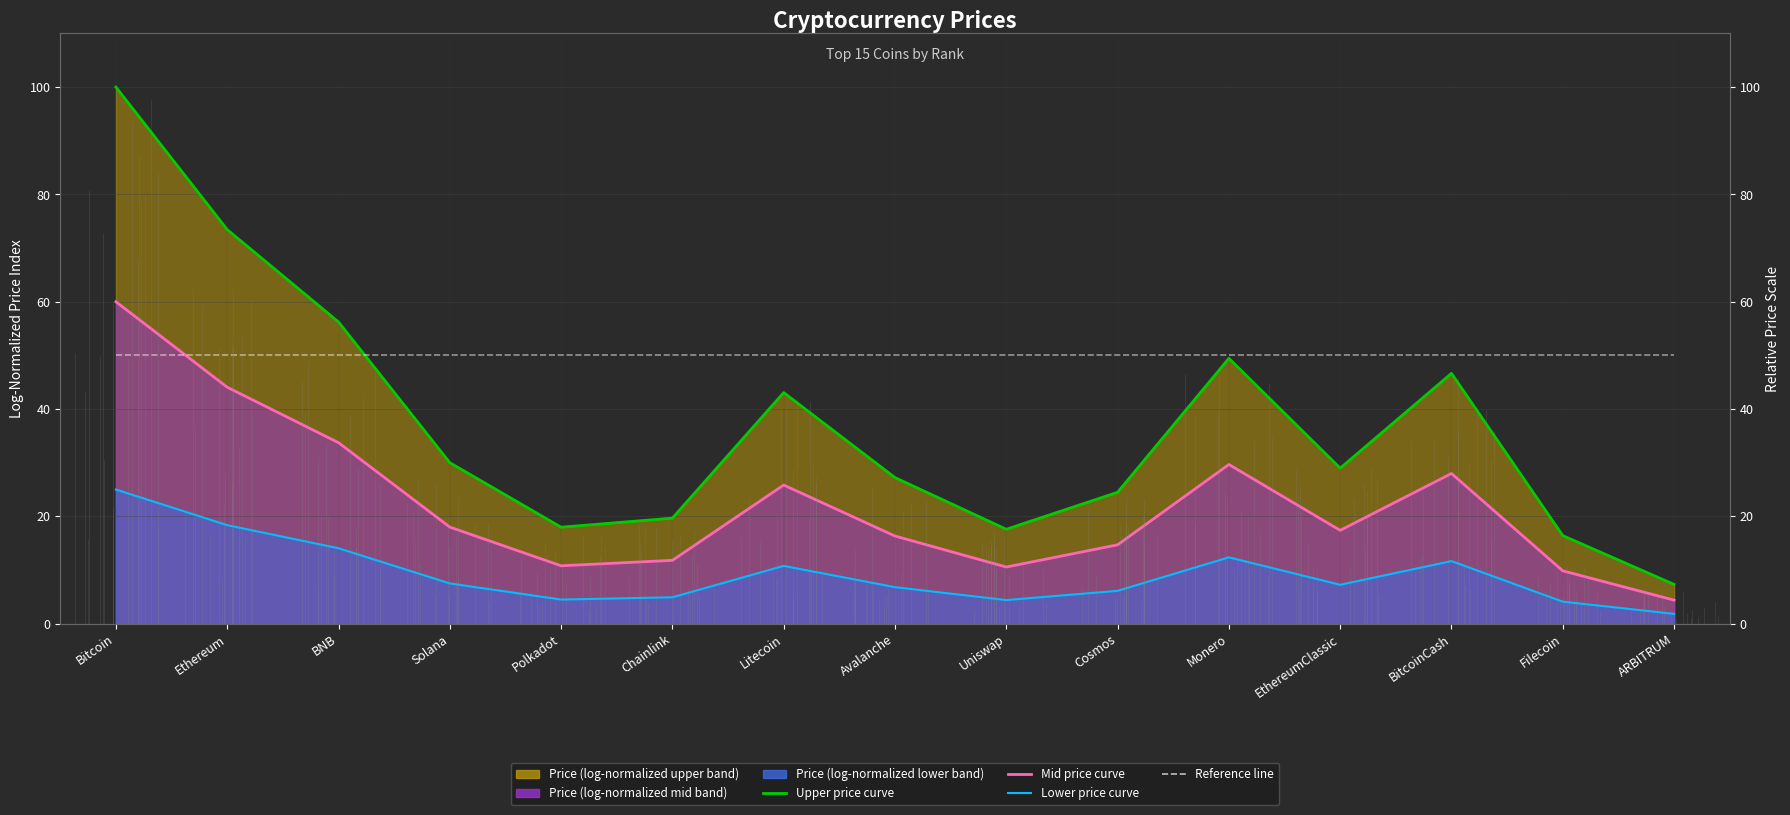

What is the total value across all series at Chainlink?

86.4